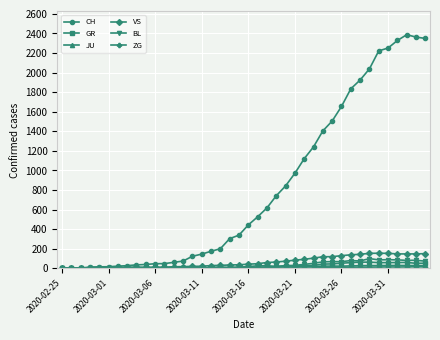

Which series has the widest spread of values?

CH